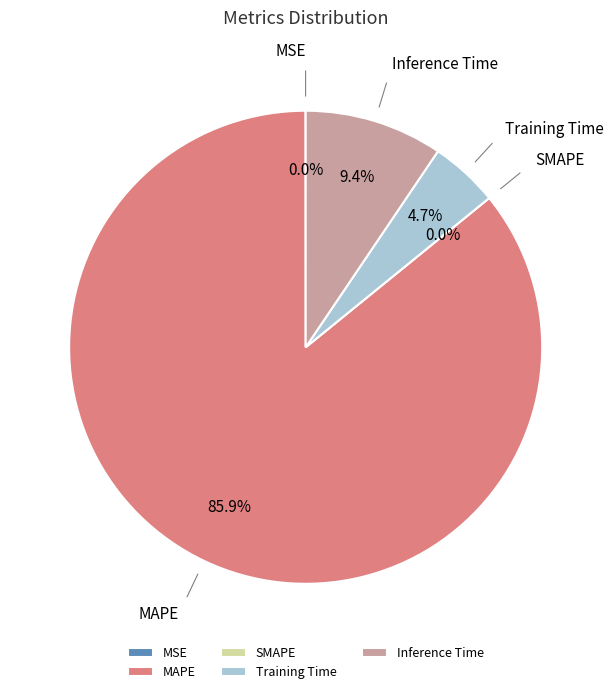

The Training Time slice represents 1% of the pie. True or false?

False